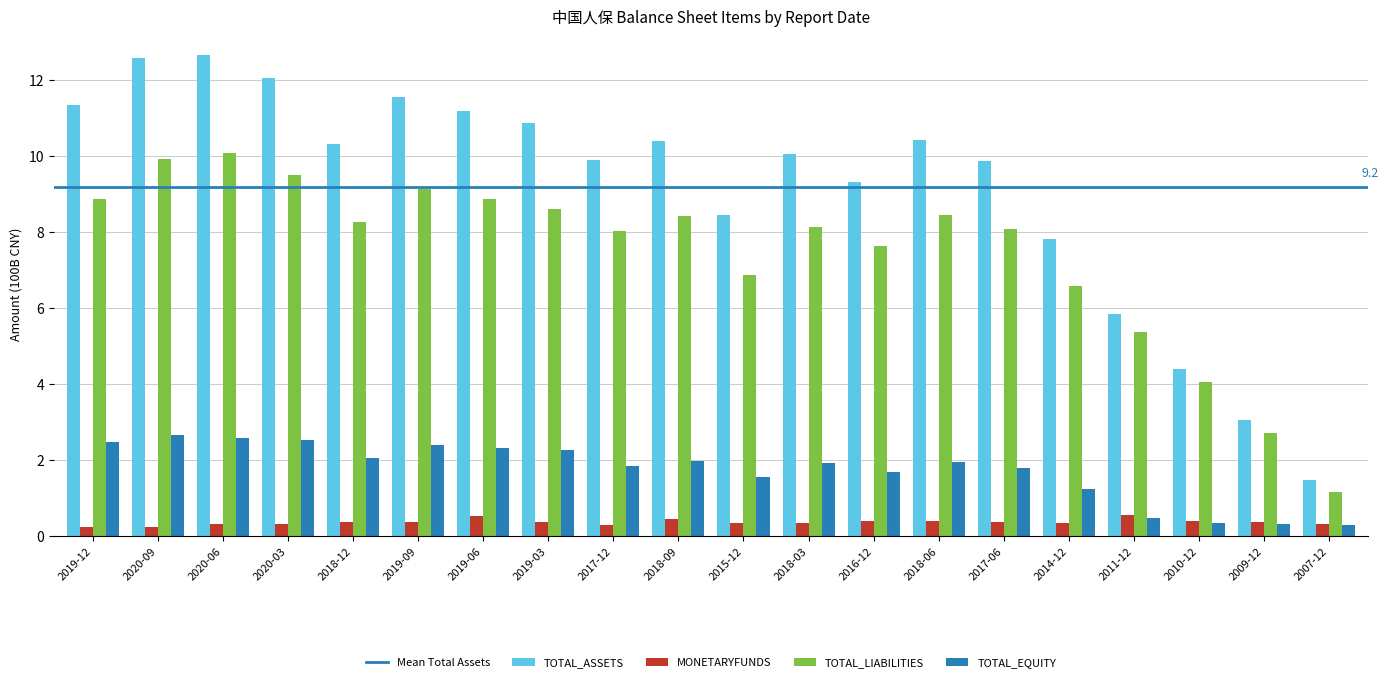

How many data points does each series have?

20